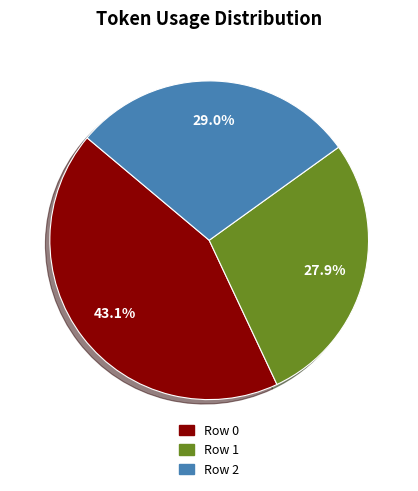

What is the smallest slice in the pie chart?

Row 1